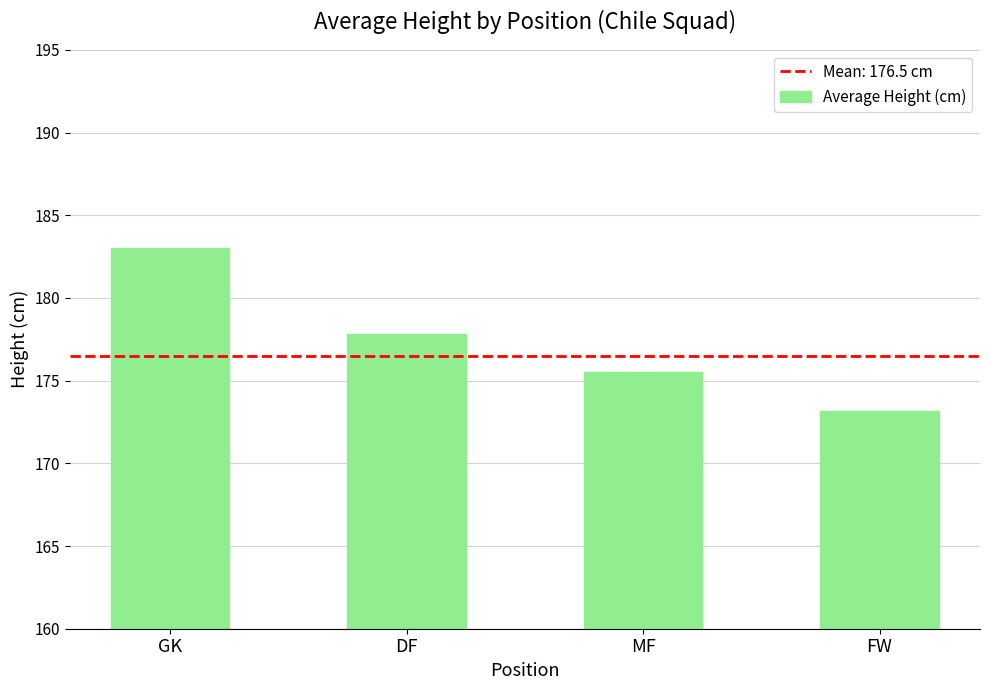

What is the change in value from DF to FW?

-4.7